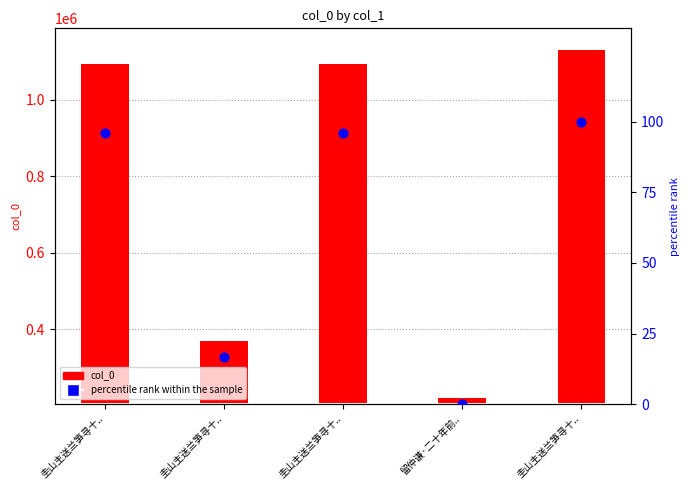

What is the total value across all series at 圭山主送兰笋寻十..?

886480.9